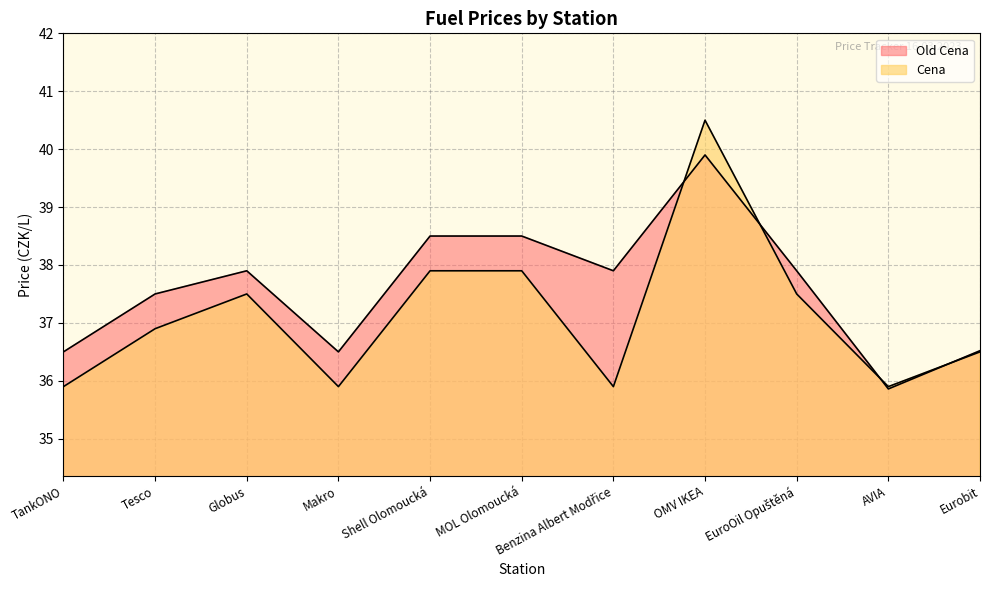

How many lines are shown in the chart?

2